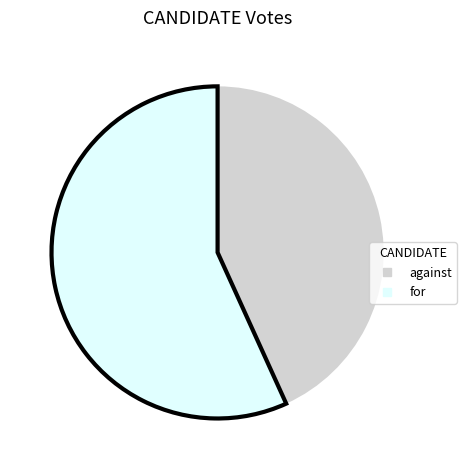

Is the sum of for and against greater than half?

Yes